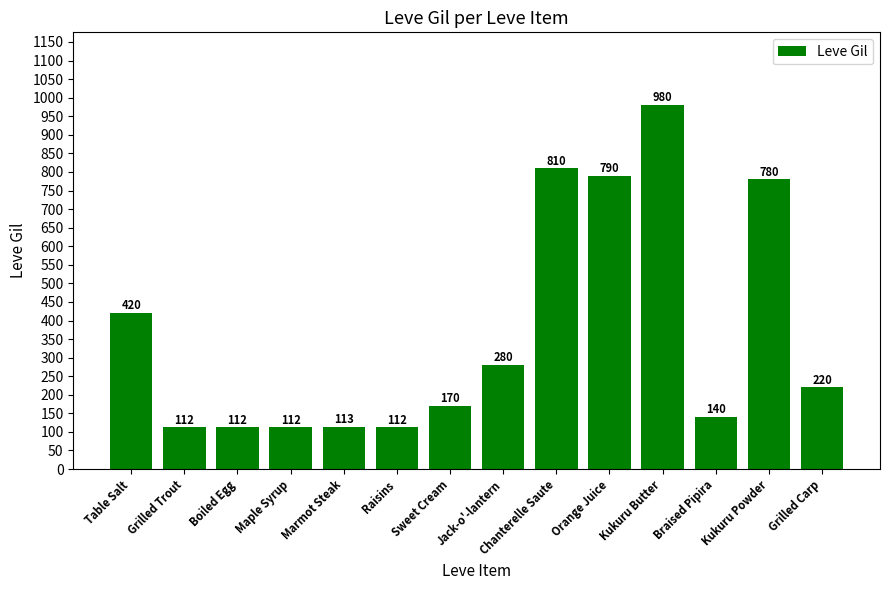

What is the value of the 8th bar from the left?

280